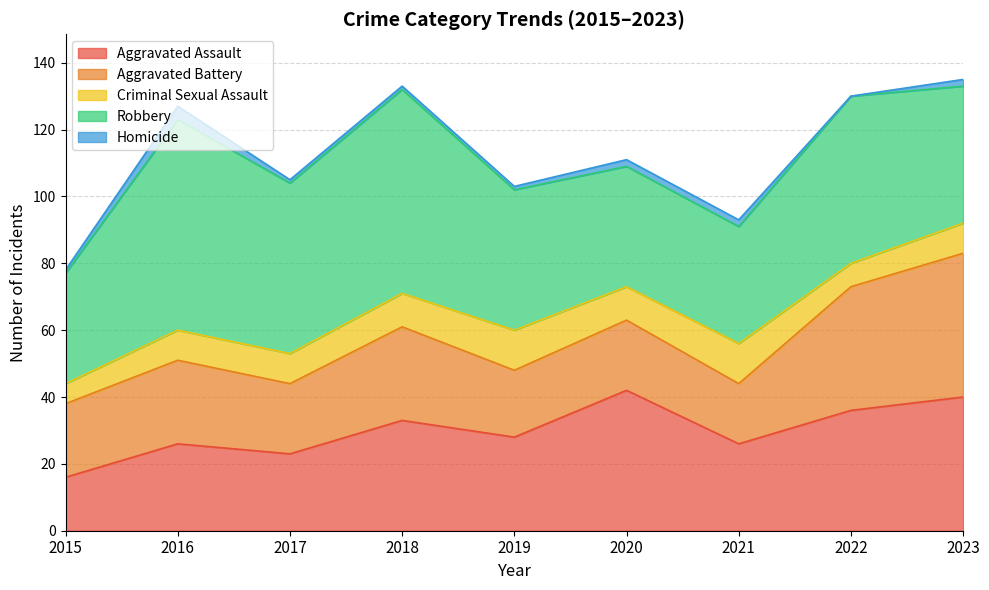

Where is Criminal Sexual Assault nearest to the value 9?

2016